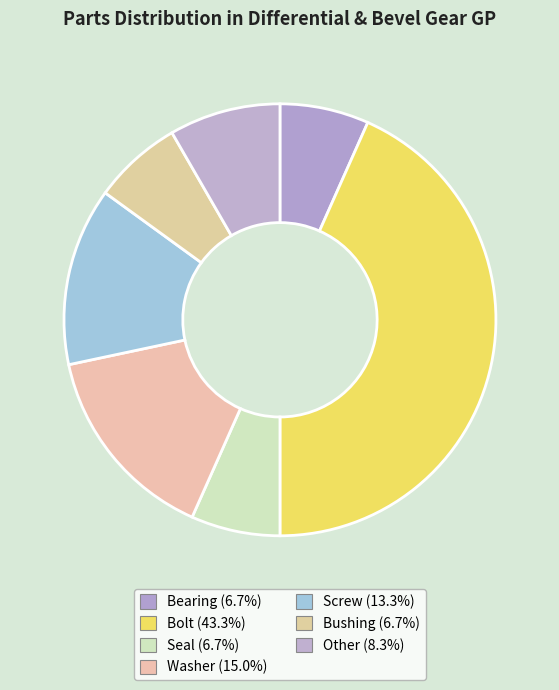

How many slices are in this pie chart?

7